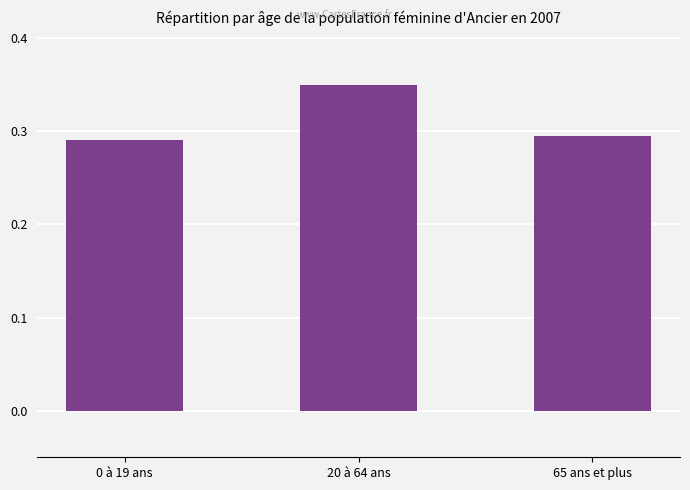

Is it true that the value at 65 ans et plus is 0.2?

False